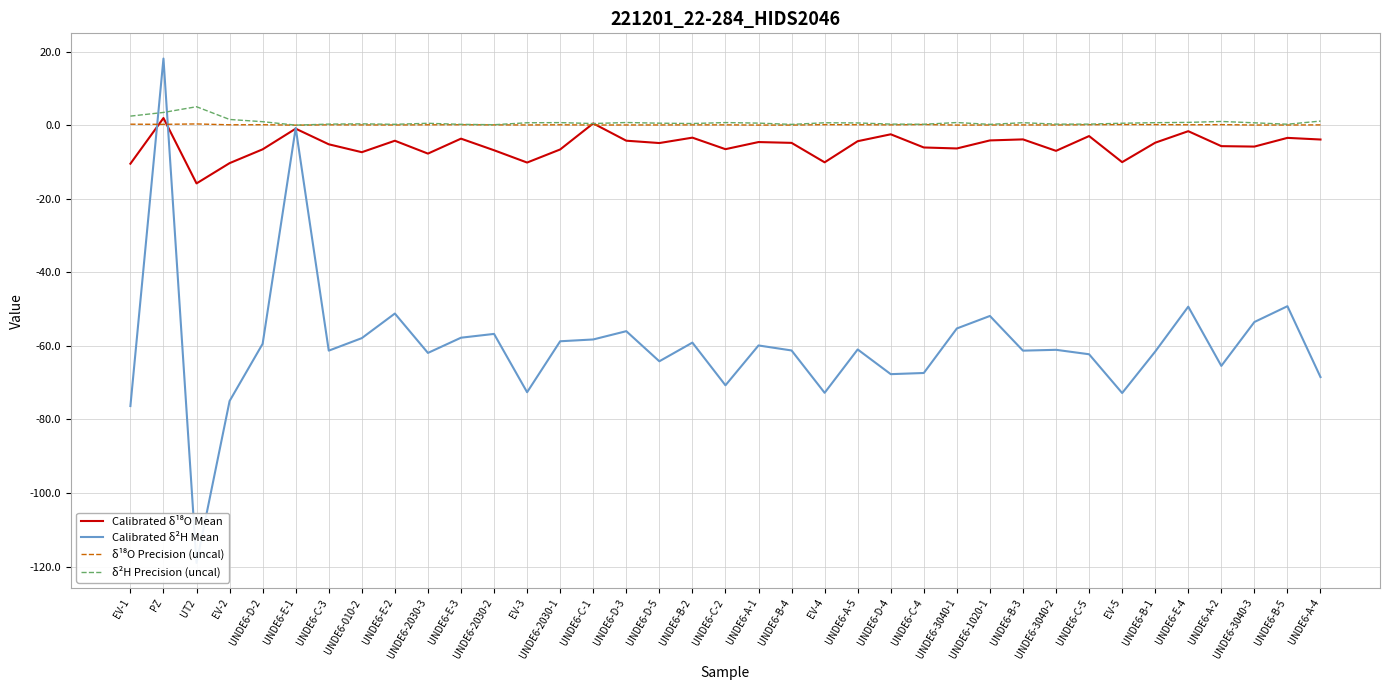

What is the difference between the second highest and second lowest values in the Calibrated δ¹⁸O Mean series?

11.0